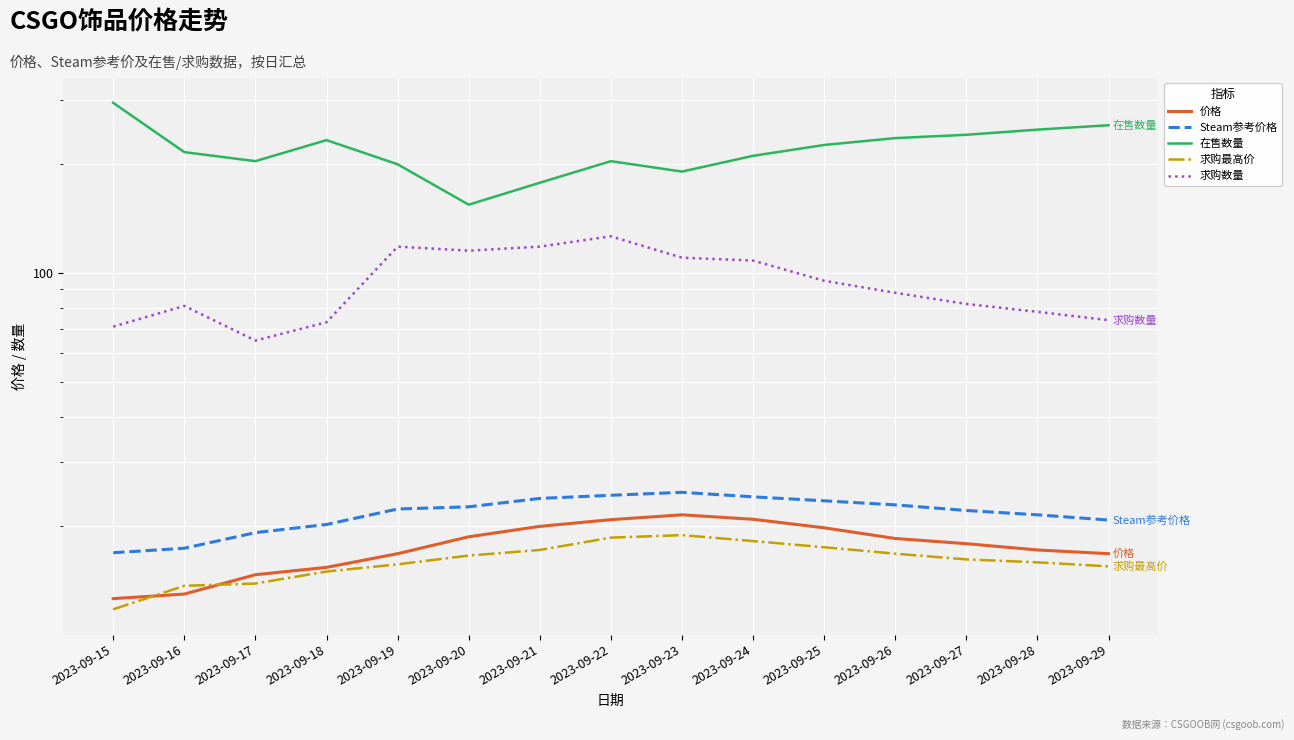

Rank the series by their maximum value, from lowest to highest.

求购最高价, 价格, Steam参考价格, 求购数量, 在售数量